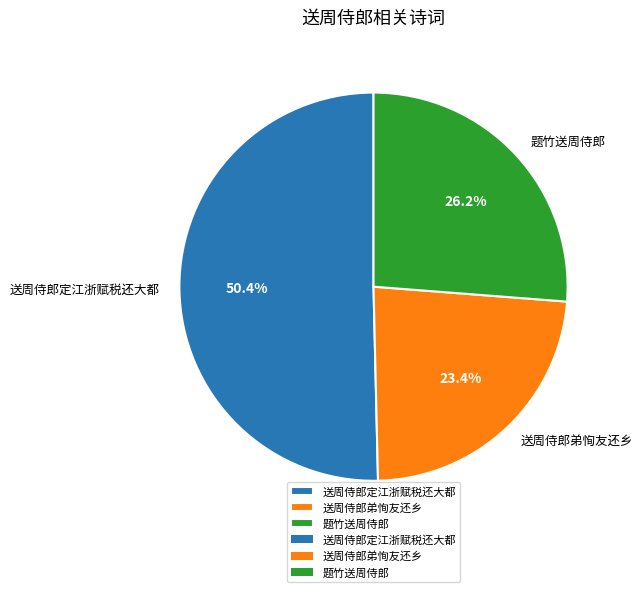

What portion of the pie excludes 送周侍郎弟恂友还乡?

76.6%